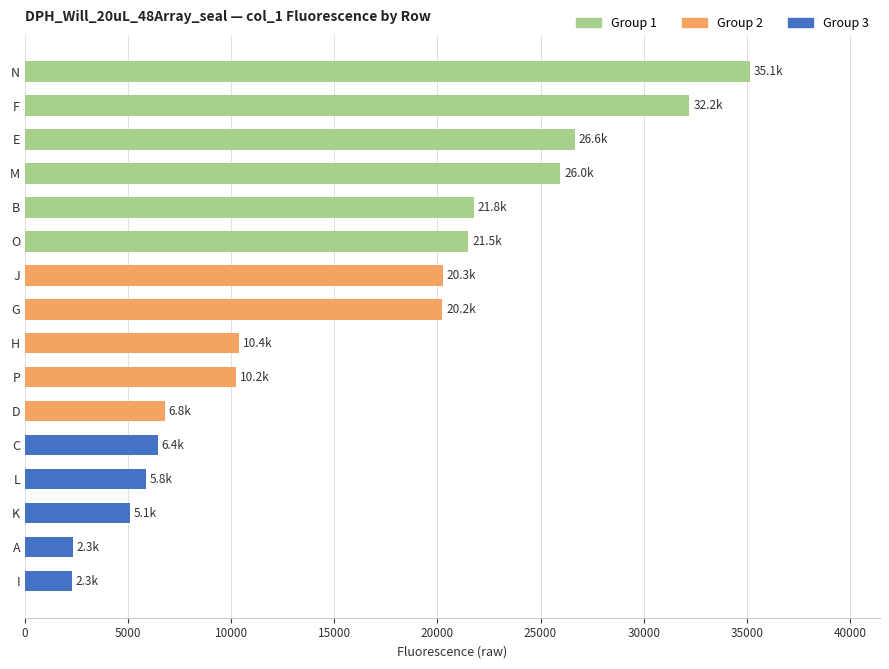

Between N and O, which is larger?

N